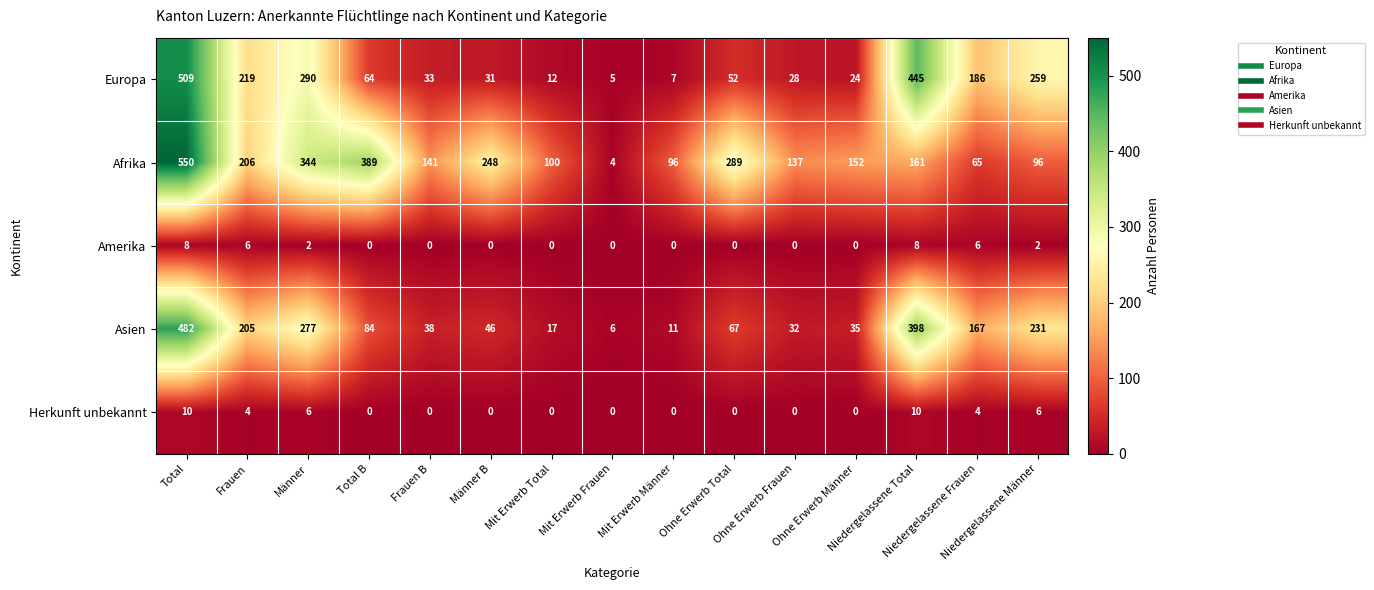

What is the difference between the maximum and minimum values in the Amerika series?

8